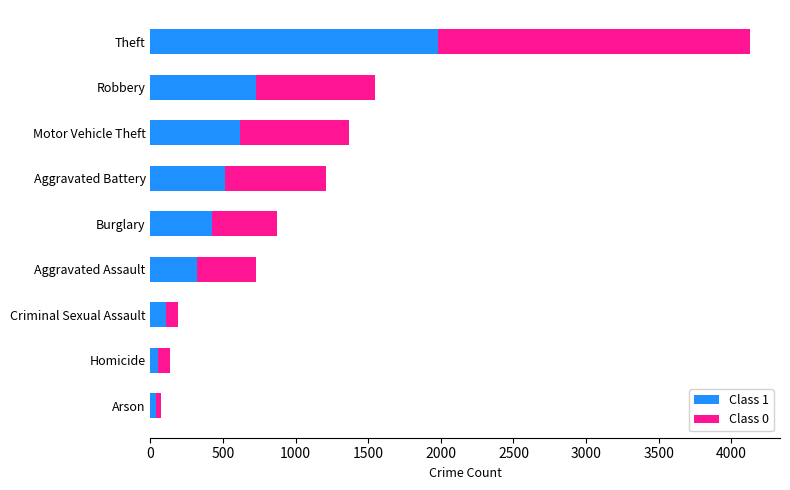

True or false: Class 1 has a value of 652 at Theft.

False